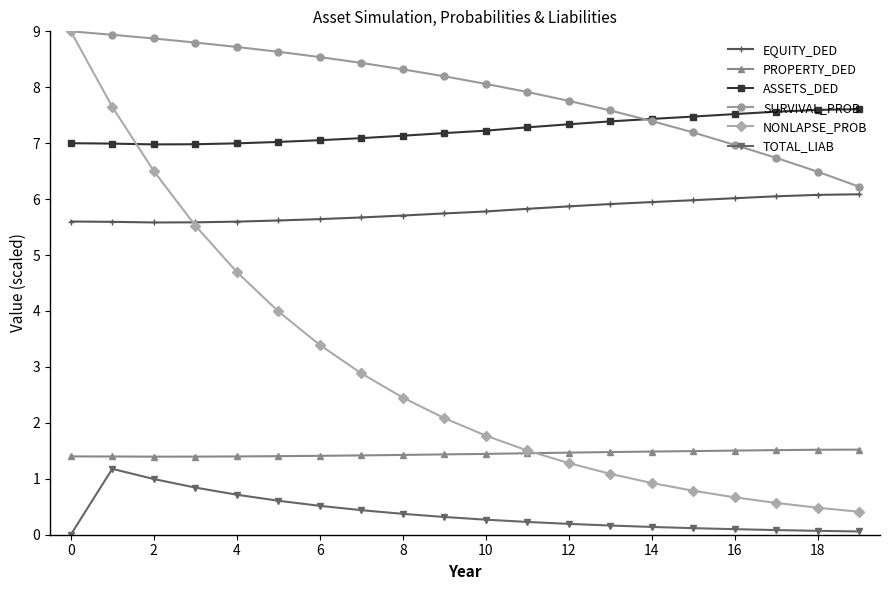

True or false: SURVIVAL_PROB and TOTAL_LIAB intersect in this chart.

False